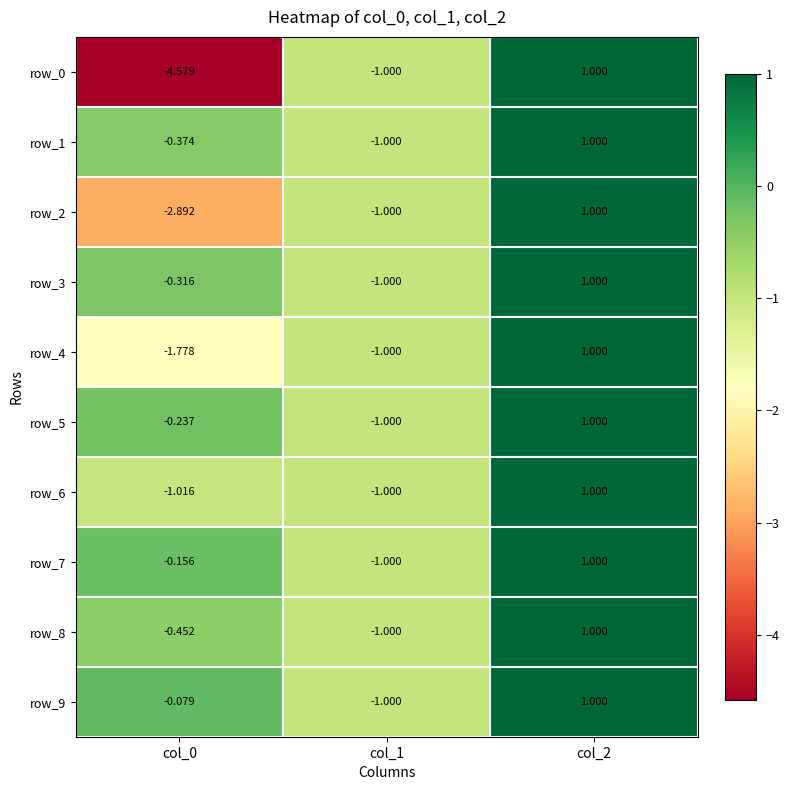

Is the value of row_2 at col_0 greater than the value of row_8 at col_1?

No